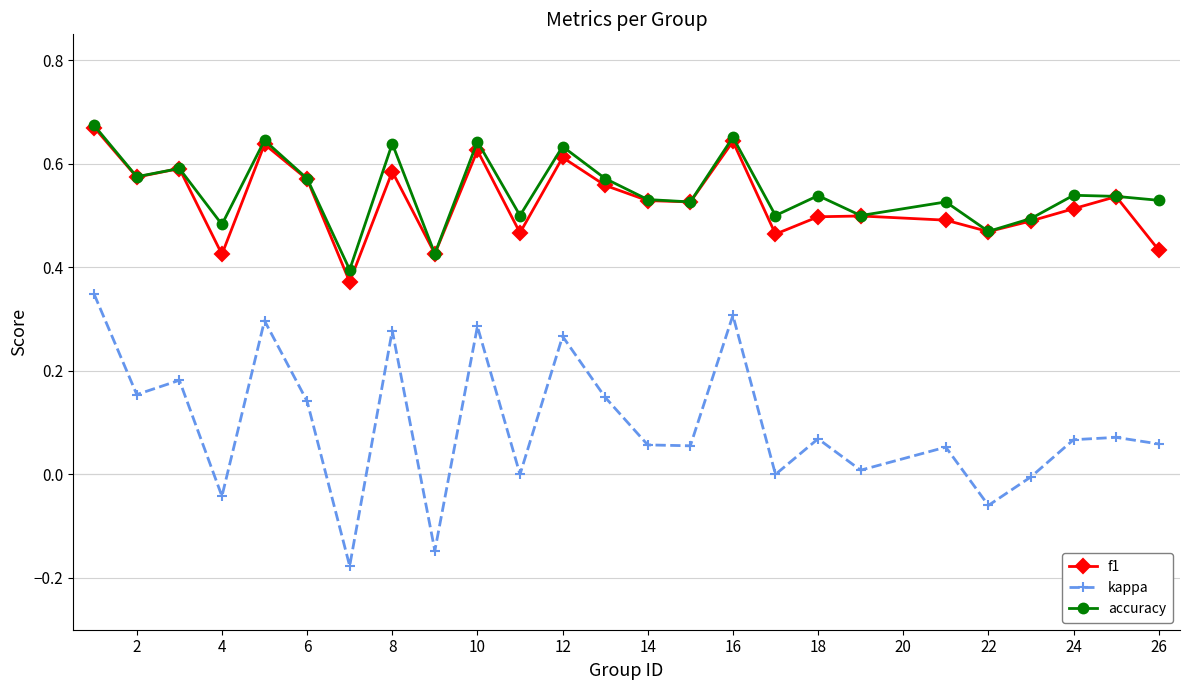

True or false: kappa has more than 2 interior local peaks.

True